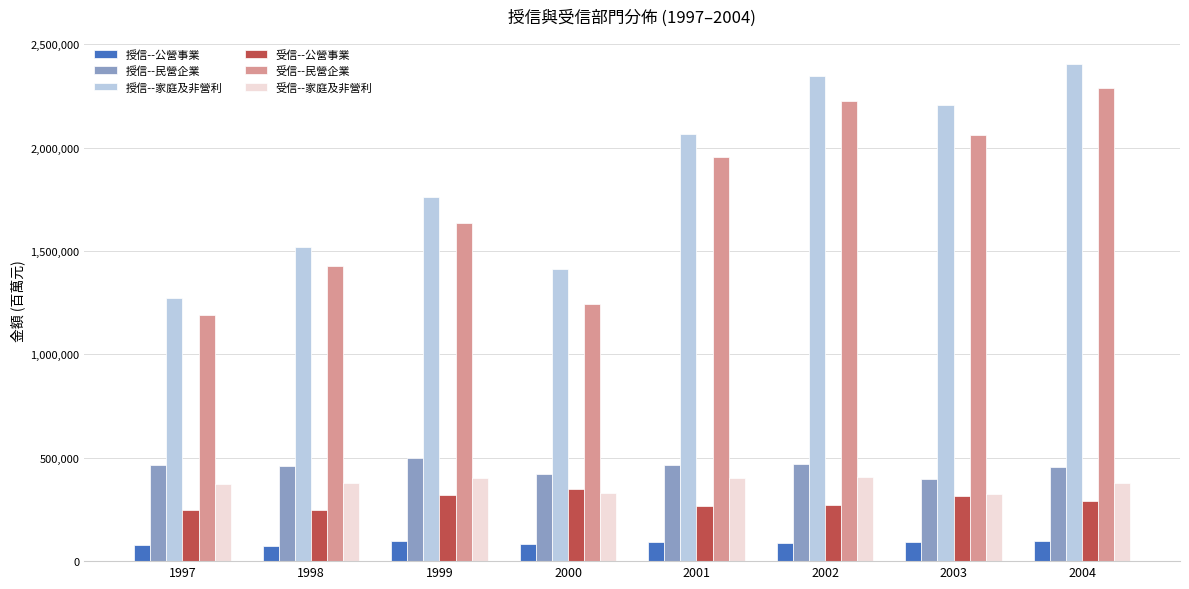

Which series changed the most between 2003 and 2004?

受信--民營企業